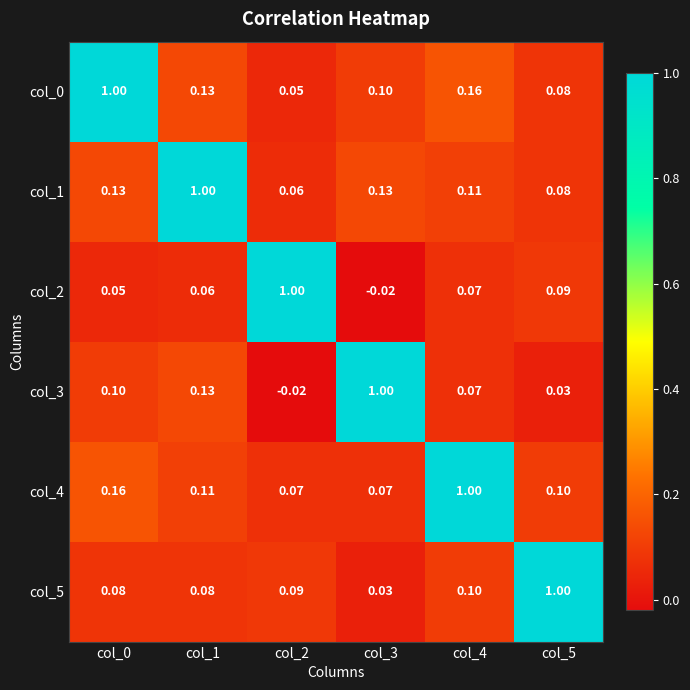

How many distinct data groups are displayed?

6